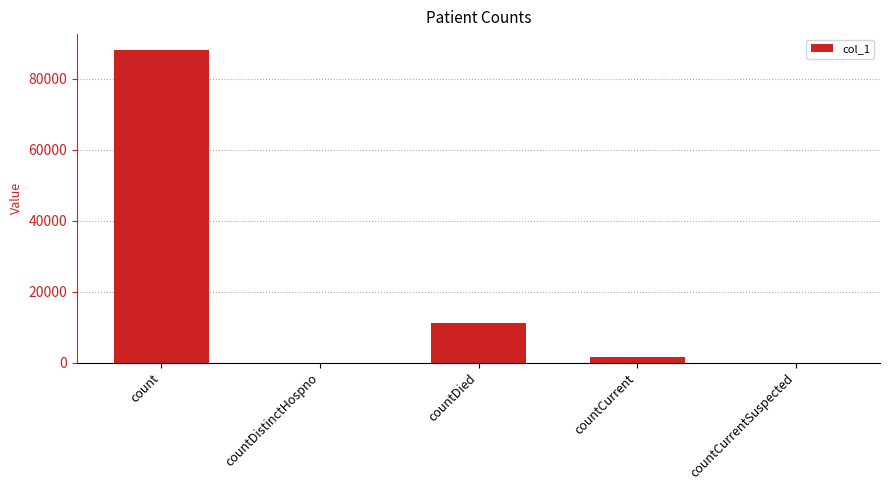

What is the greatest value displayed?

88124